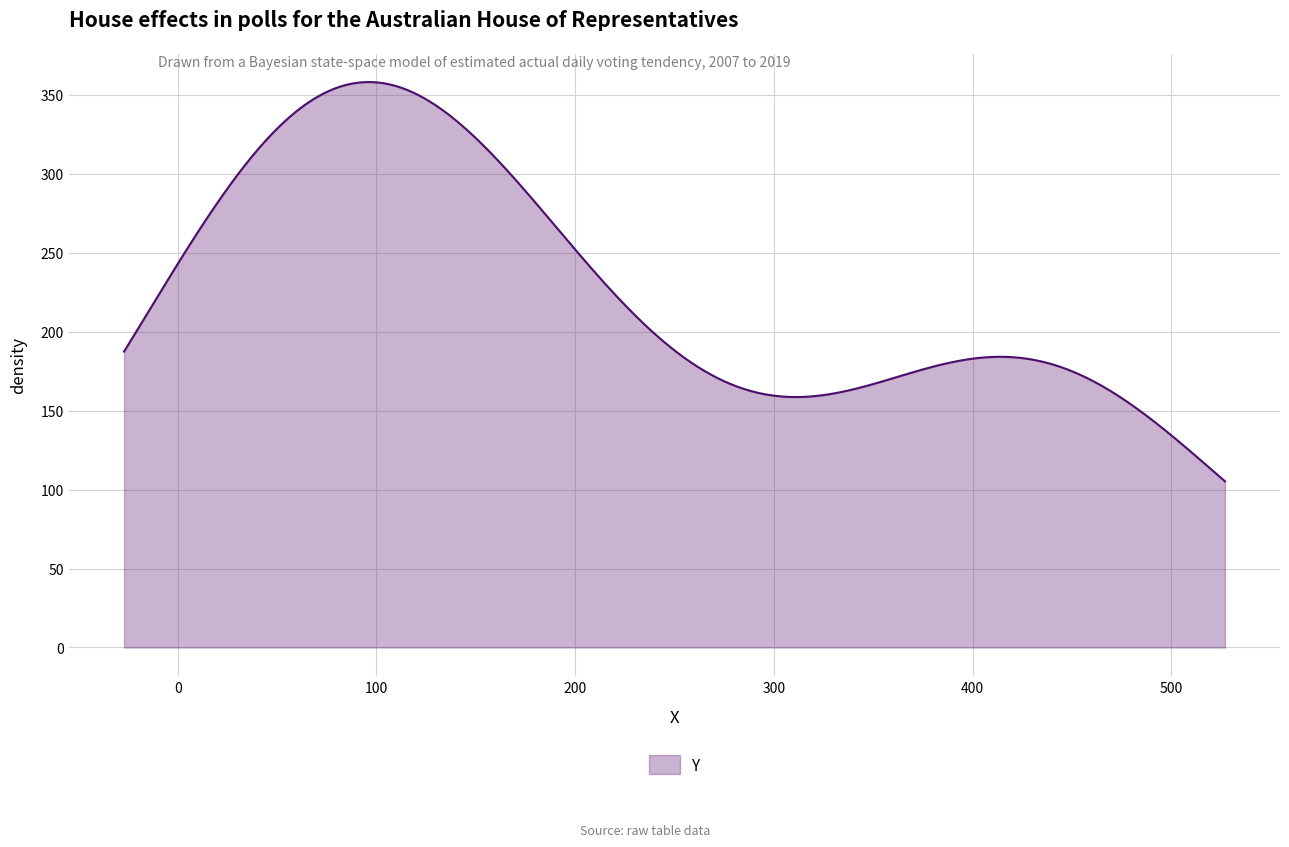

How many lines are shown in the chart?

1